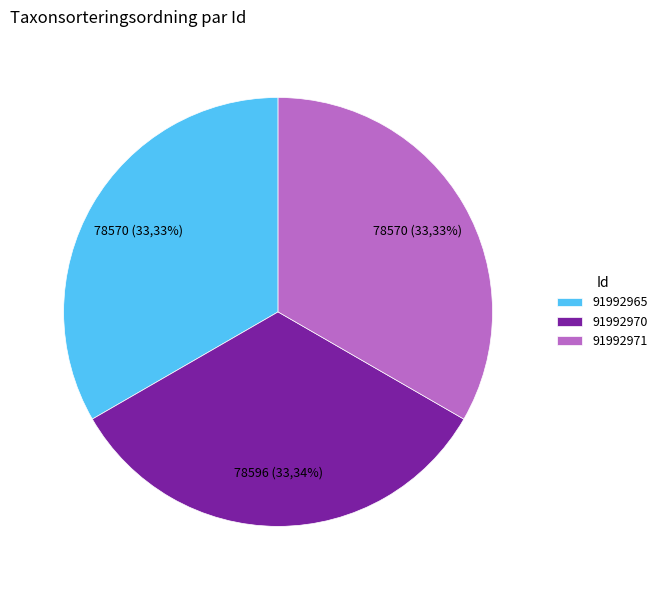

True or false: 91992965 accounts for 27% of the total.

False